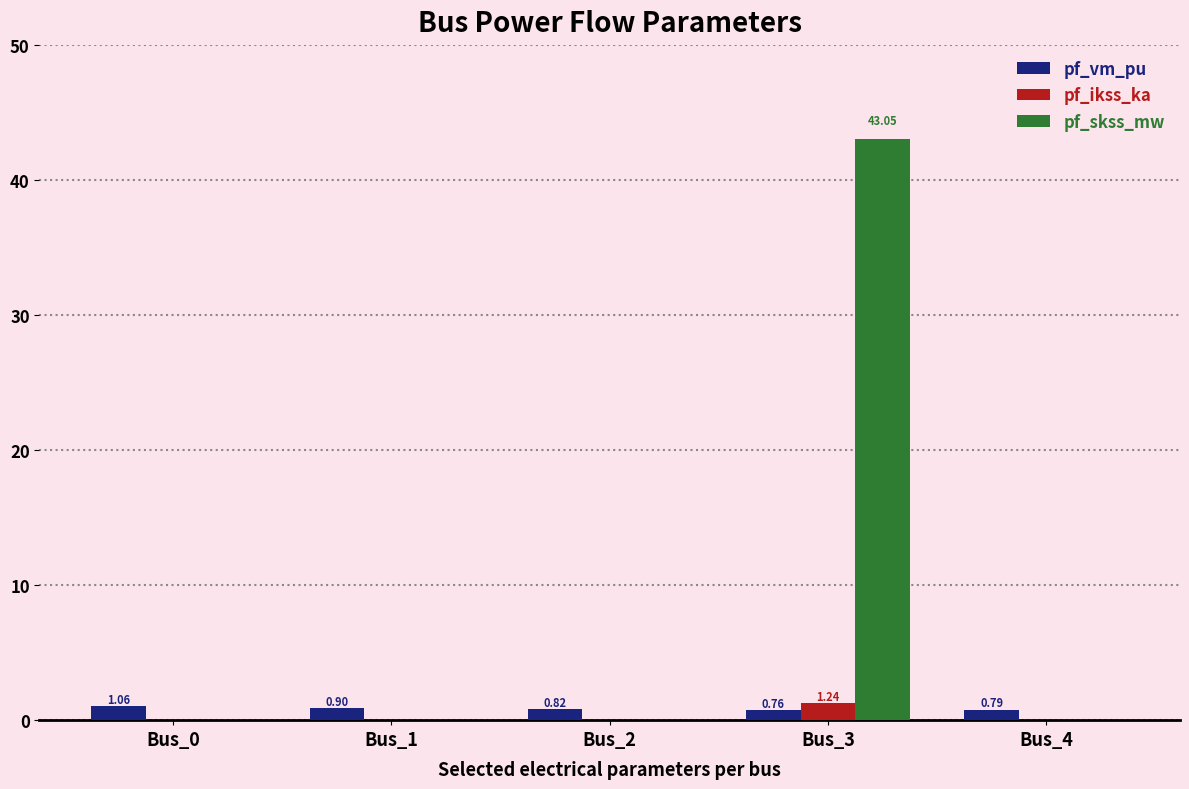

What is the difference between the pf_vm_pu values at Bus_2 and Bus_3?

0.1